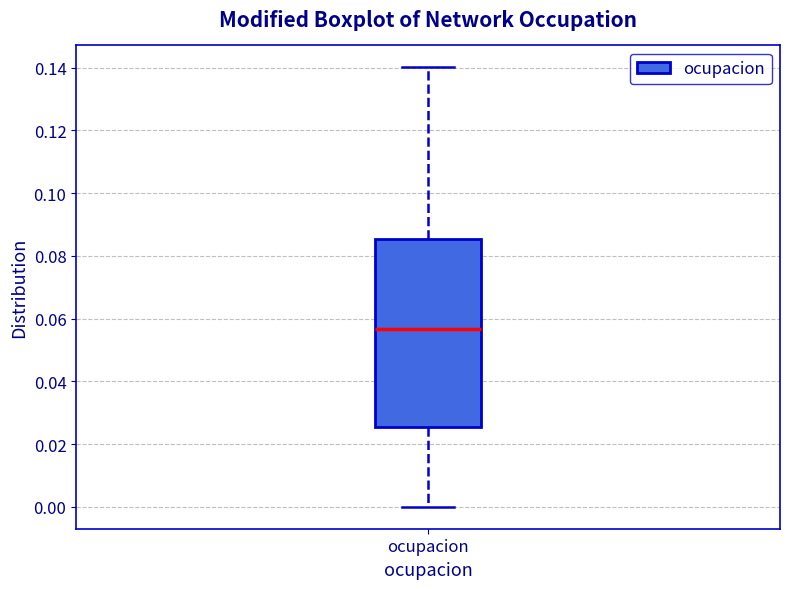

Read this box plot against the y-axis: the position of the median line, the range covered by the box, and the ends of both whiskers. The values are not printed on the chart, so give them approximately, as read against the axis.

median 0.056, box 0.026 to 0.086, whiskers 0.000 to 0.140